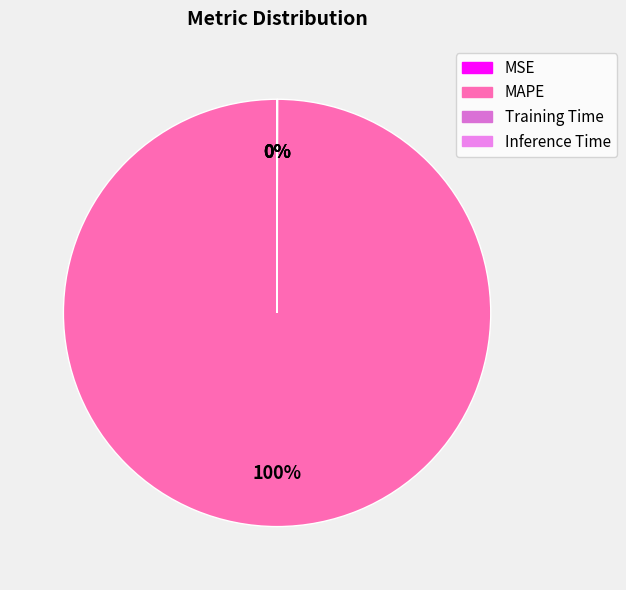

Is it true that Inference Time is 1% of the pie?

False